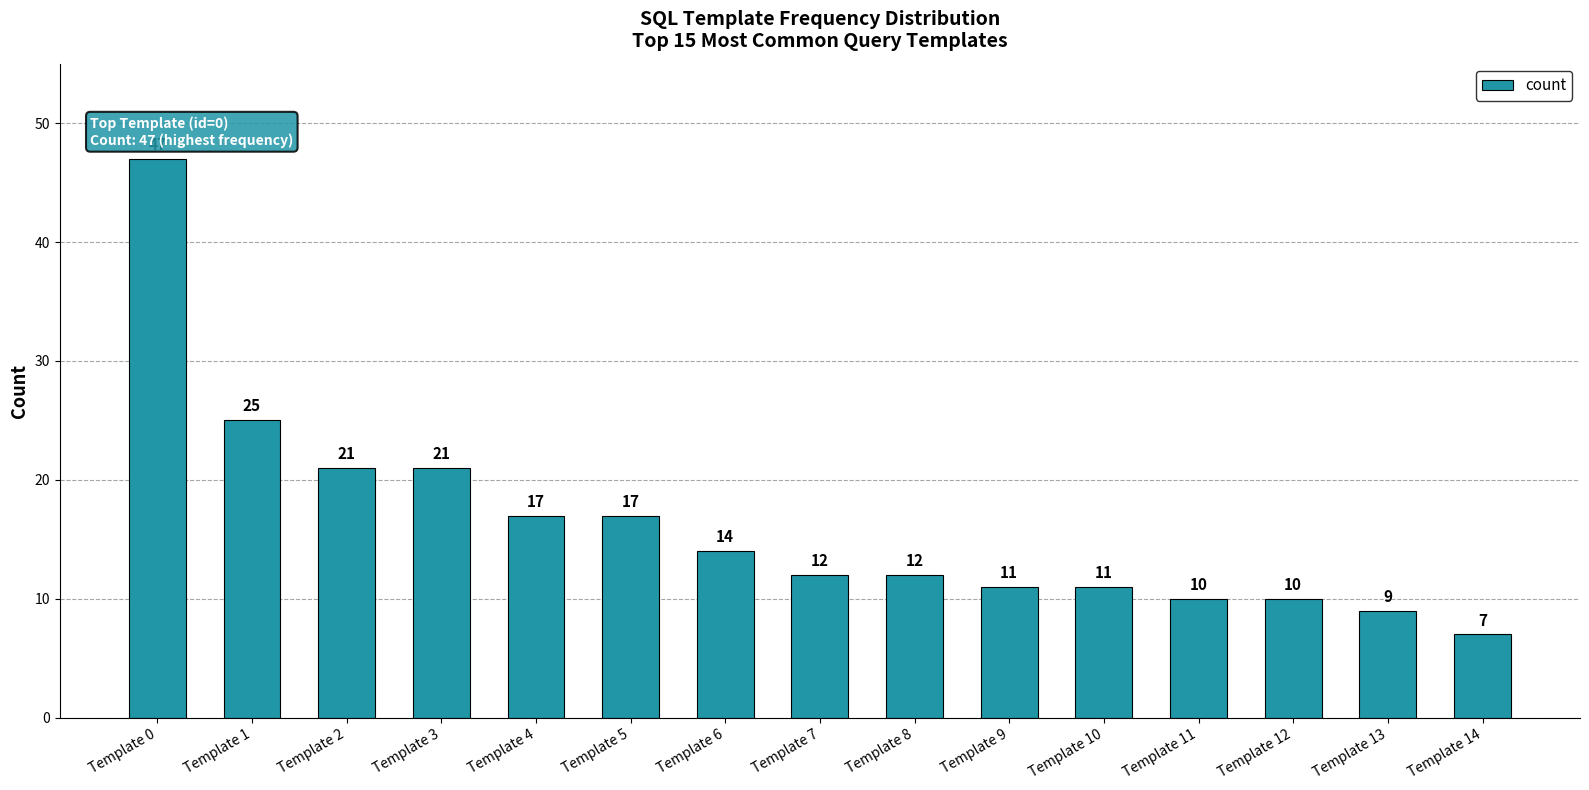

What value does the data have at Template 10, to the nearest 10?

10